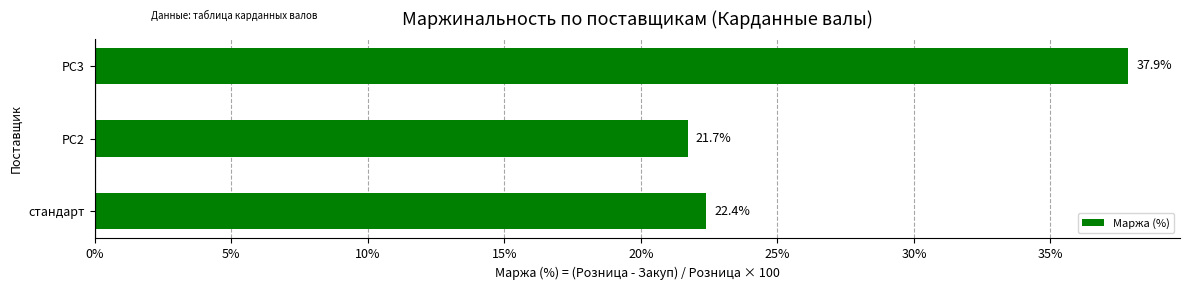

The chart shows a value of 15.5 at РС3. True or false?

False